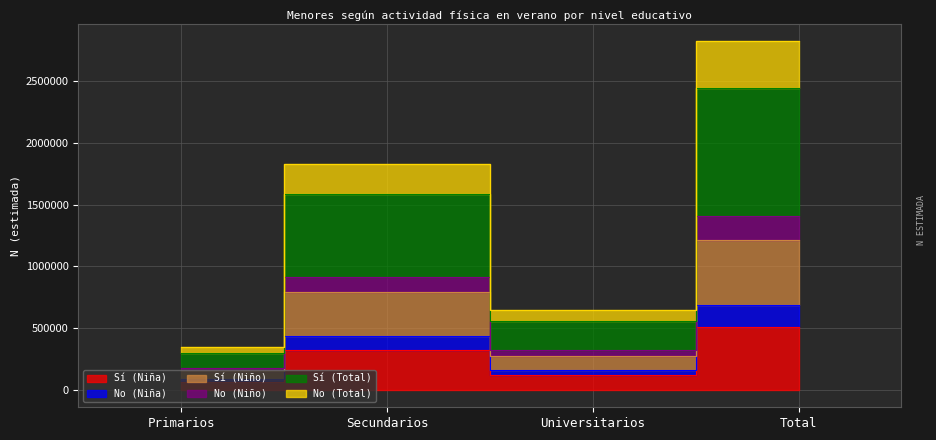

True or false: No (Total) has a value of 90120 at Primarios.

True